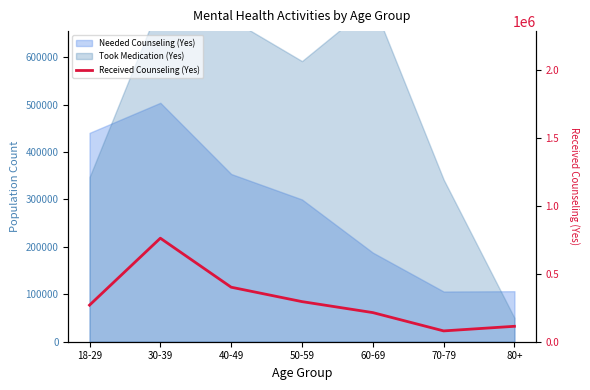

Count the number of values greater than 269665.

3